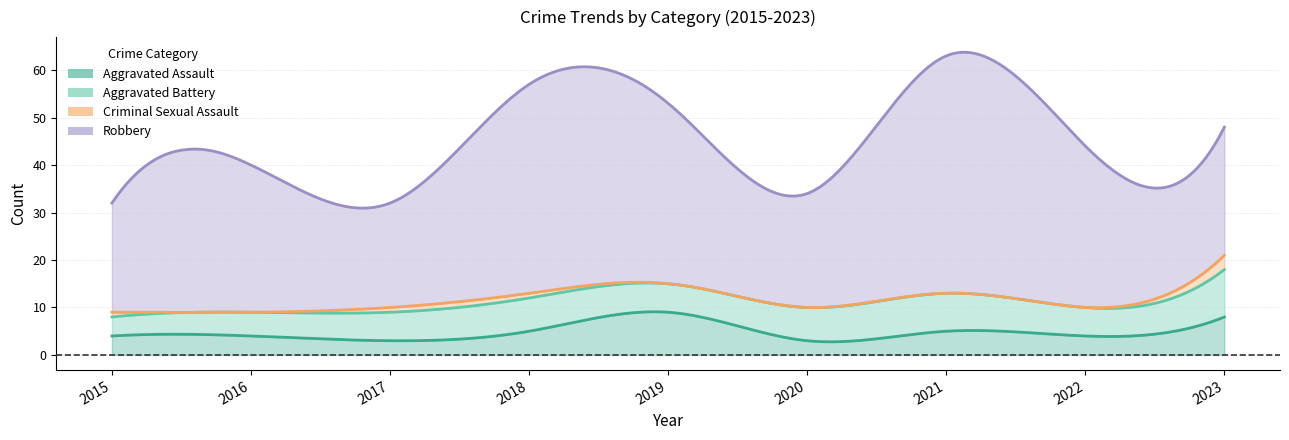

After their last crossing, which series has the higher values: Aggravated Assault or Aggravated Battery?

Aggravated Battery